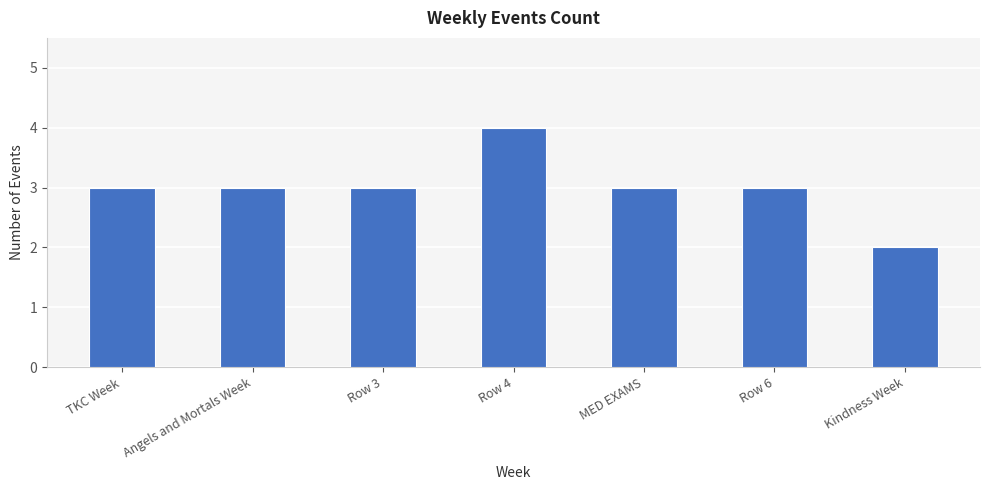

What is the greatest value displayed?

4